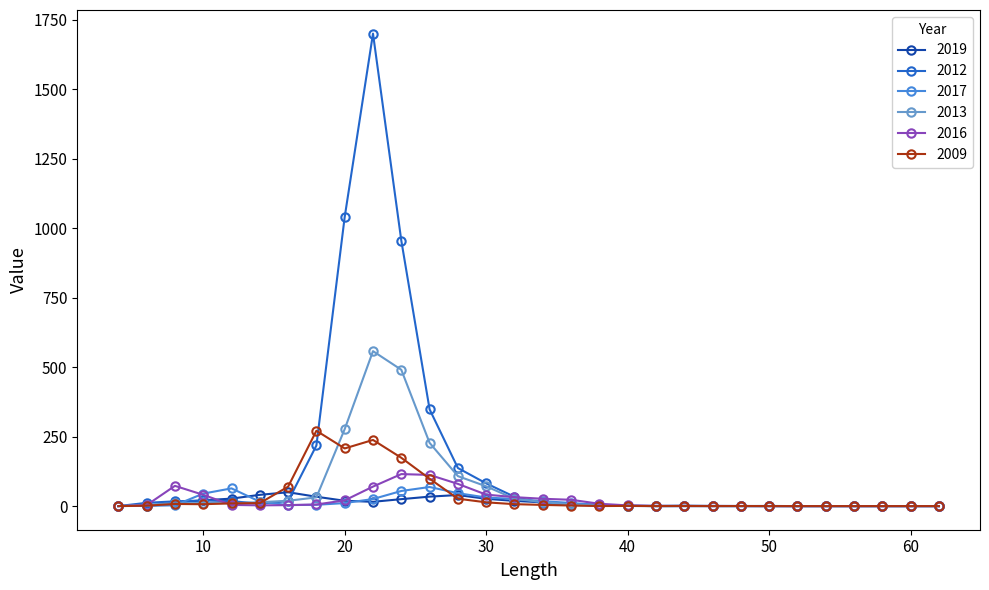

How many data points in 2016 are above 3?

16